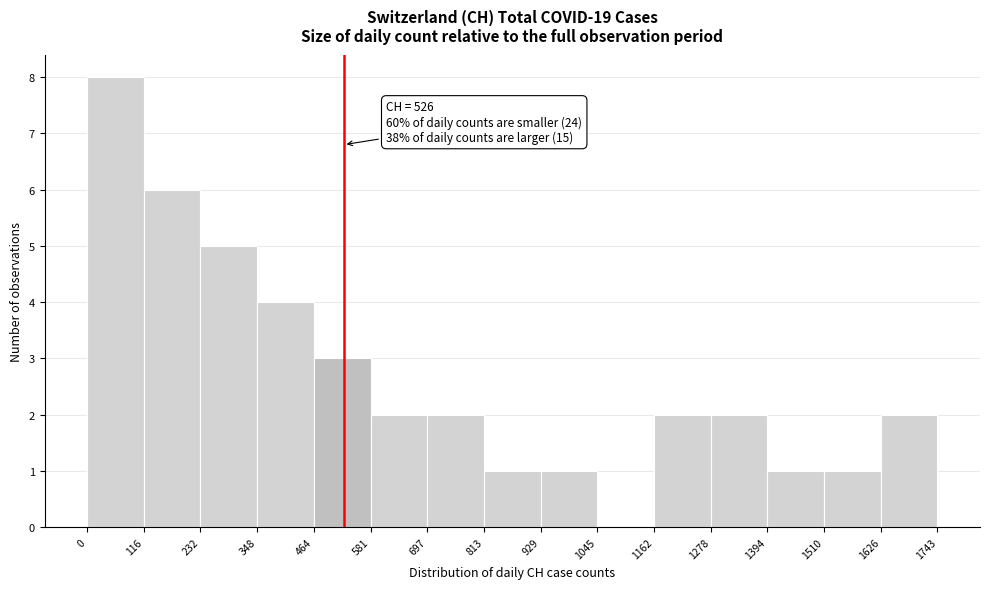

Over which range of the x-axis is the bar tallest?

0 to 116